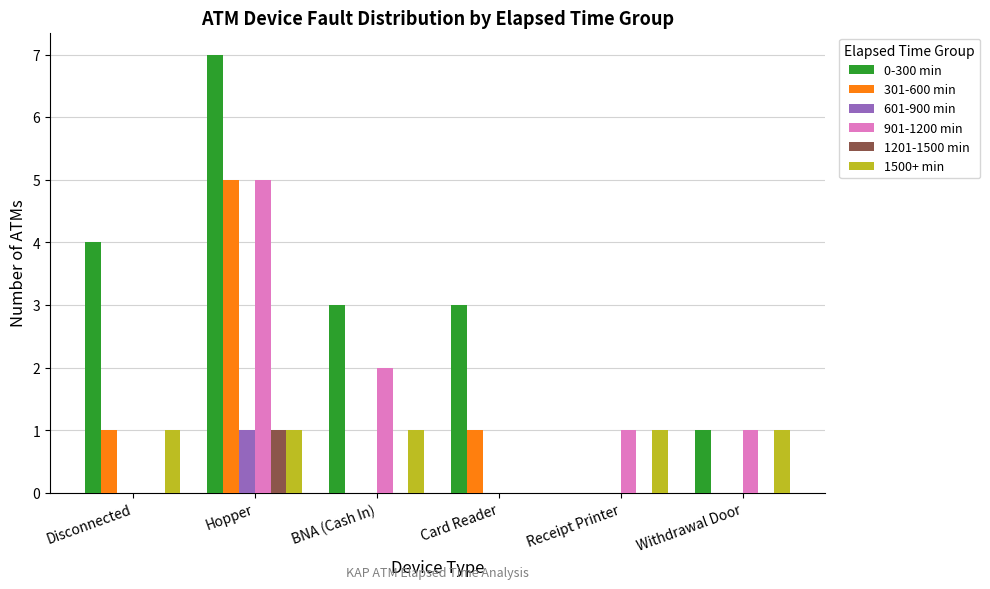

What is the total value across all series at Withdrawal Door?

3